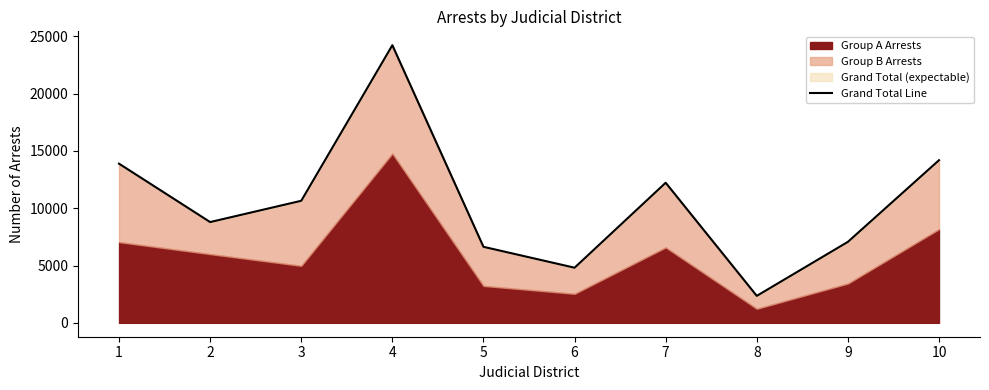

What is the difference between the values at 5 and 8?

4279